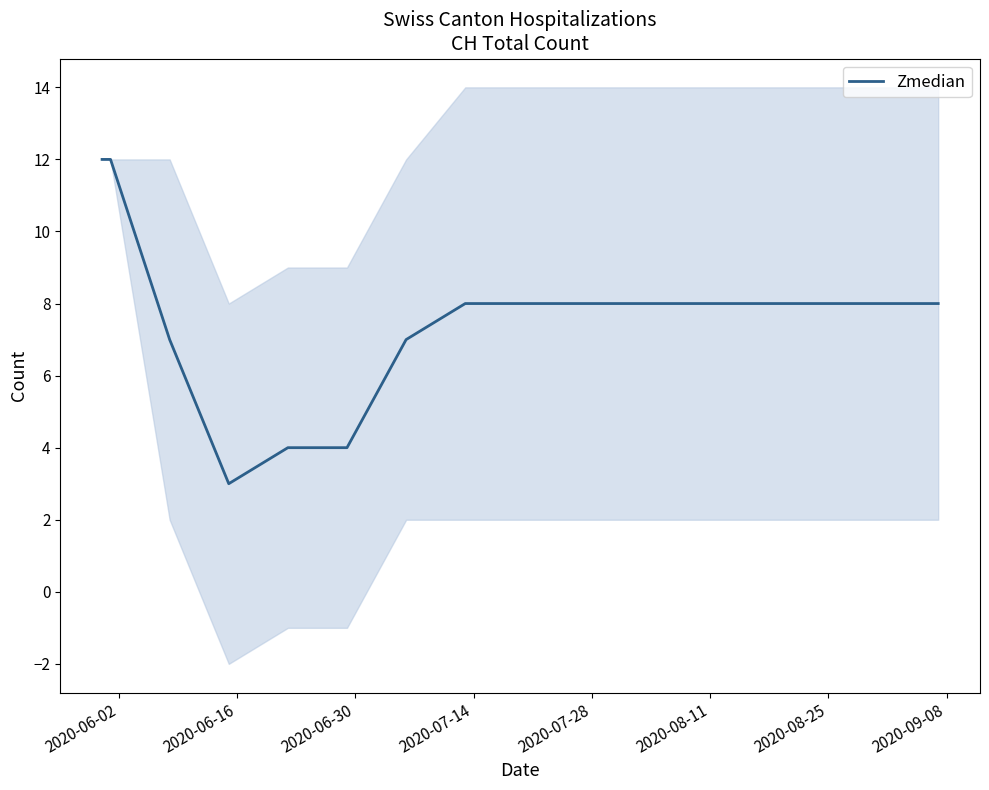

Count the values in the range 7 to 8.

11